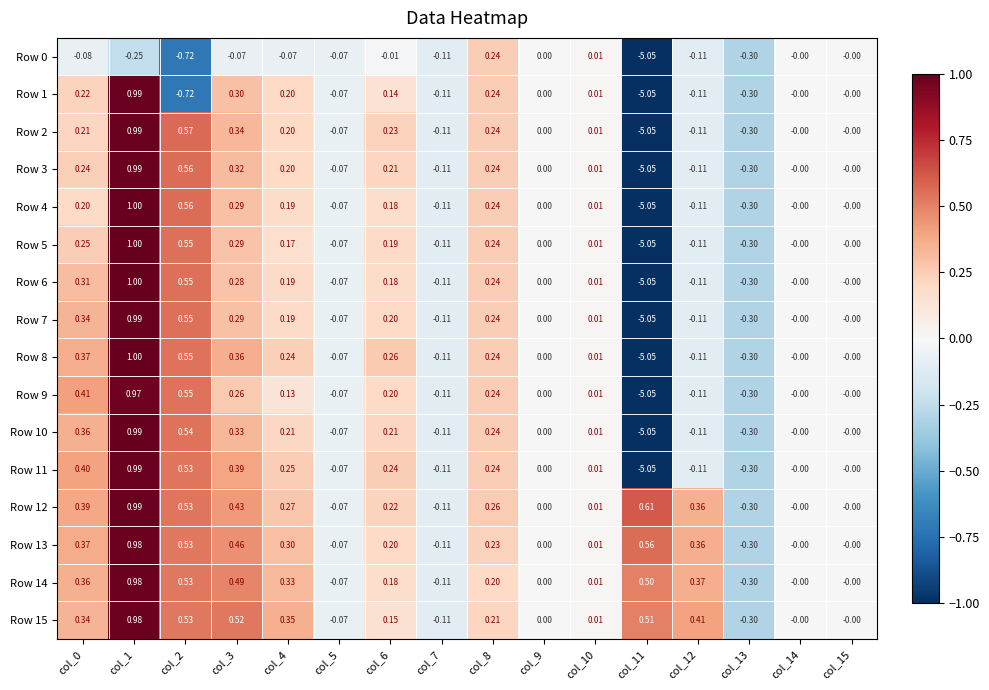

Is the value of Row 3 at col_11 greater than the value of Row 13 at col_9?

No